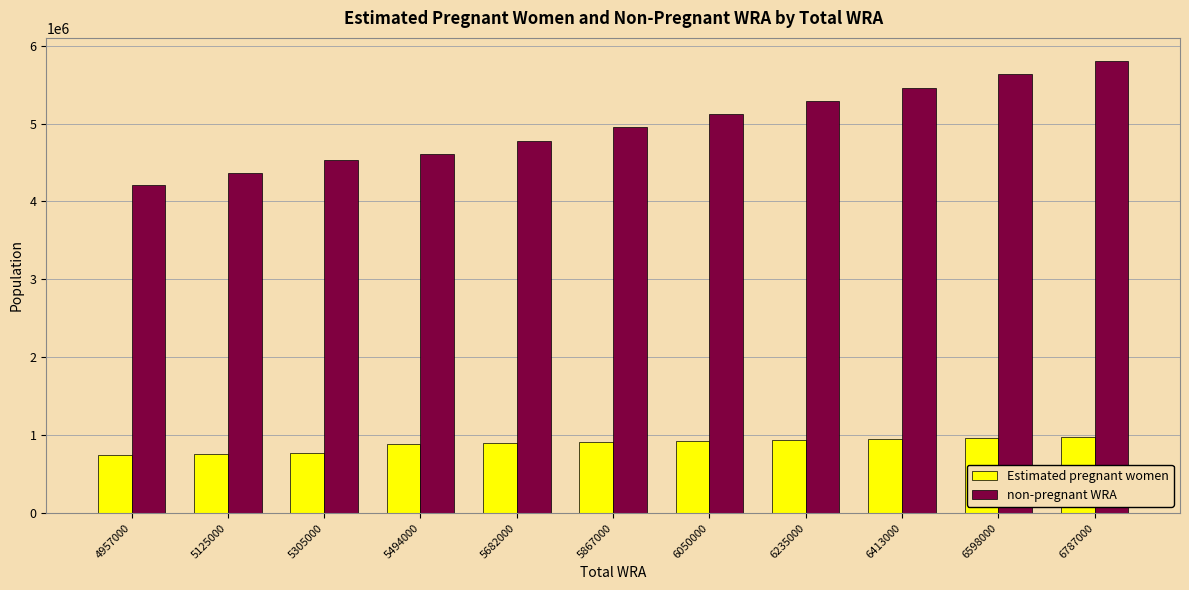

The non-pregnant WRA series shows 6633965.2 at 4957000. True or false?

False